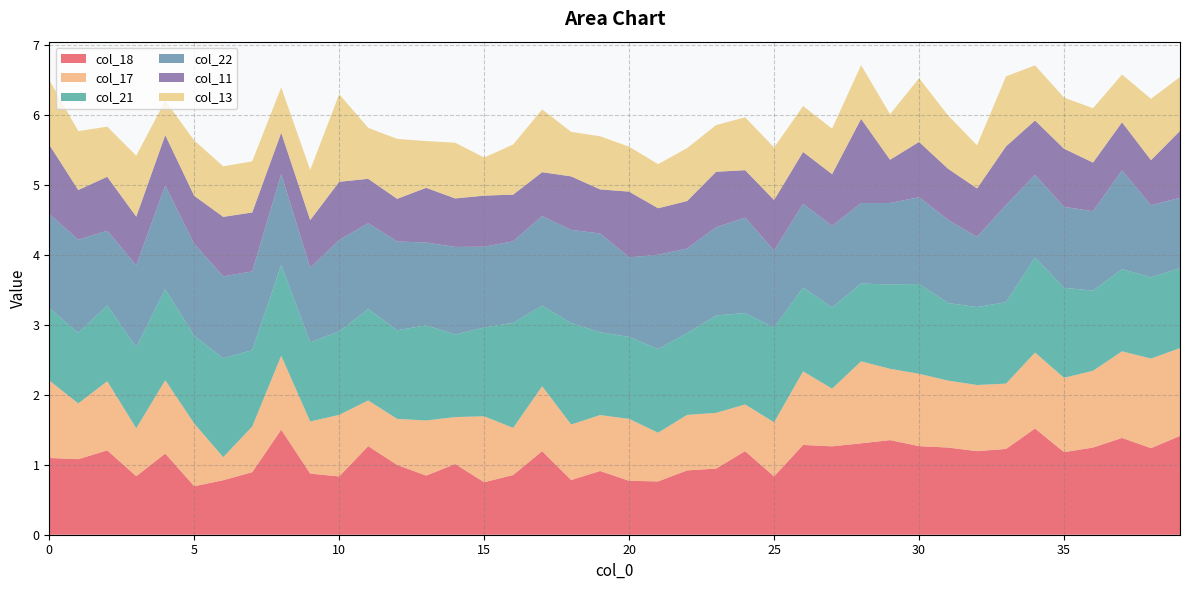

Reading right to left, what are all the values shown in this chart?

col_18: 1.4	1.2	1.4	1.2	1.2	1.5	1.2	1.2	1.2	1.3	1.4	1.3	1.3	1.3	0.8	1.2	0.9	0.9	0.8	0.8	0.9	0.8	1.2	0.9	0.8	1.0	0.8	1.0	1.3	0.8	0.9	1.5	0.9	0.8	0.7	1.2	0.8	1.2	1.1	1.1
col_17: 1.3	1.3	1.2	1.1	1.1	1.1	0.9	0.9	1.0	1.0	1.0	1.2	0.8	1.1	0.8	0.7	0.8	0.8	0.7	0.9	0.8	0.8	0.9	0.7	0.9	0.7	0.8	0.7	0.7	0.9	0.7	1.1	0.7	0.3	0.9	1.0	0.7	1.0	0.8	1.1
col_21: 1.1	1.2	1.2	1.1	1.3	1.4	1.2	1.1	1.1	1.3	1.2	1.1	1.2	1.2	1.4	1.3	1.4	1.2	1.2	1.2	1.2	1.4	1.2	1.5	1.3	1.2	1.4	1.3	1.3	1.2	1.1	1.3	1.1	1.4	1.3	1.3	1.2	1.1	1.0	1.0
col_22: 1.0	1.0	1.4	1.1	1.2	1.2	1.4	1.0	1.2	1.2	1.2	1.2	1.2	1.2	1.1	1.4	1.3	1.2	1.3	1.1	1.4	1.3	1.3	1.2	1.2	1.3	1.2	1.3	1.2	1.3	1.1	1.3	1.1	1.2	1.3	1.5	1.2	1.1	1.3	1.3
col_11: 1.0	0.6	0.7	0.7	0.8	0.8	0.8	0.7	0.7	0.8	0.6	1.2	0.7	0.7	0.7	0.7	0.8	0.7	0.7	0.9	0.6	0.8	0.6	0.7	0.7	0.7	0.8	0.6	0.6	0.8	0.7	0.6	0.8	0.9	0.7	0.7	0.7	0.8	0.7	1.0
col_13: 0.8	0.9	0.7	0.8	0.7	0.8	1.0	0.6	0.8	0.9	0.7	0.8	0.7	0.7	0.8	0.8	0.7	0.8	0.6	0.6	0.8	0.6	0.9	0.7	0.5	0.8	0.7	0.9	0.7	1.3	0.7	0.6	0.7	0.7	0.8	0.5	0.9	0.7	0.8	0.9